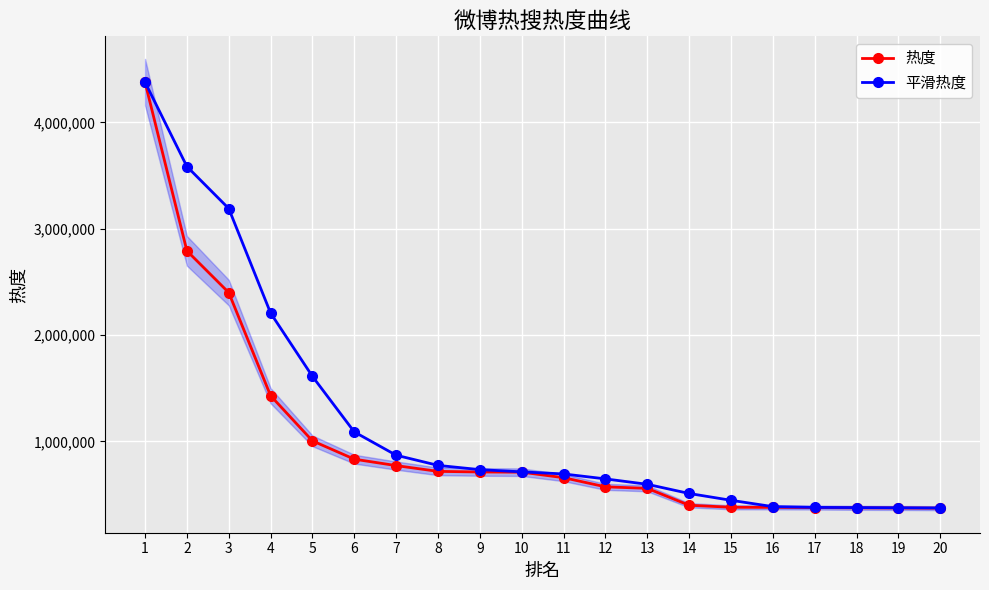

What is the value of the 热度 point at the 1st from the left?

4377303.0